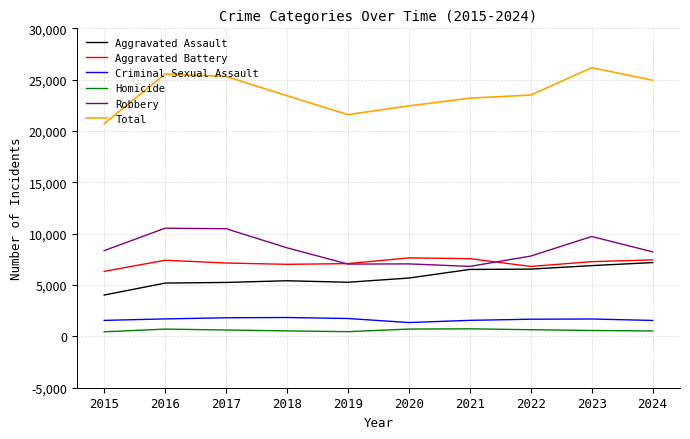

Which series changed the most between 2018 and 2024?

Aggravated Assault